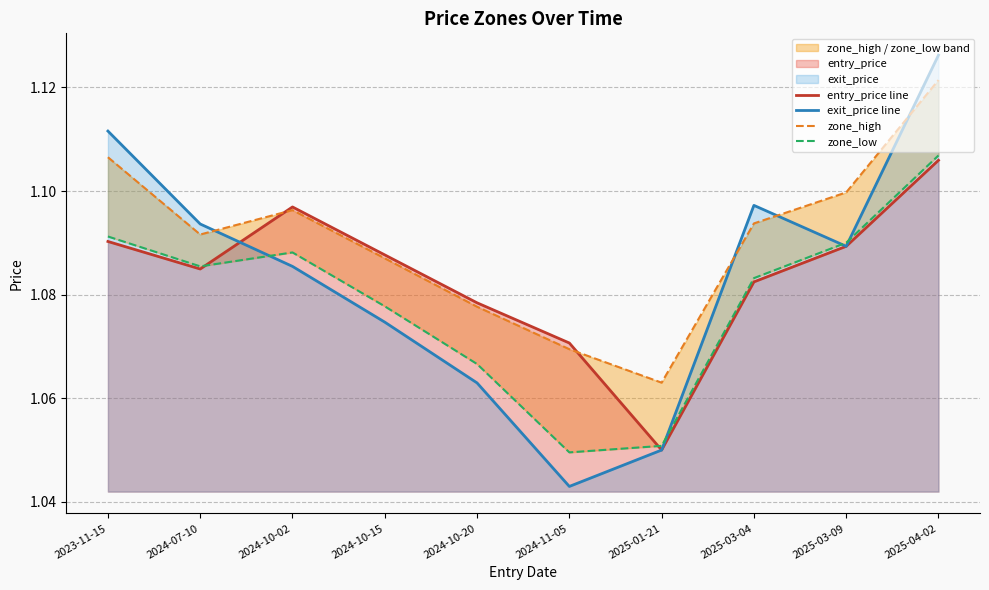

List the labels in order of zone_high value, largest first.

2025-04-02, 2023-11-15, 2025-03-09, 2024-10-02, 2025-03-04, 2024-07-10, 2024-10-15, 2024-10-20, 2024-11-05, 2025-01-21